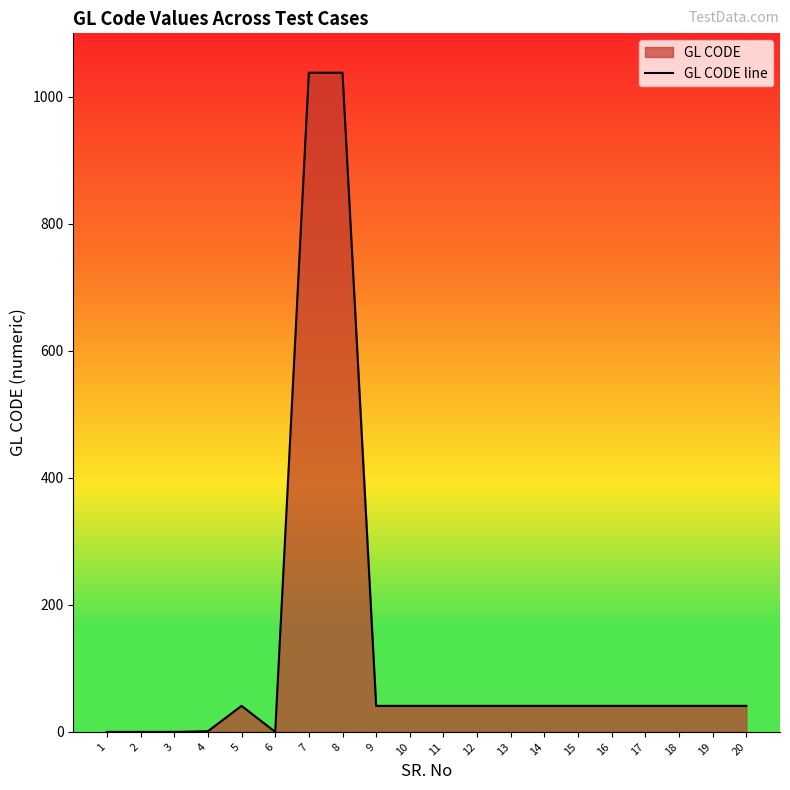

How many interior local peaks (higher than both neighbors) does the data have?

1